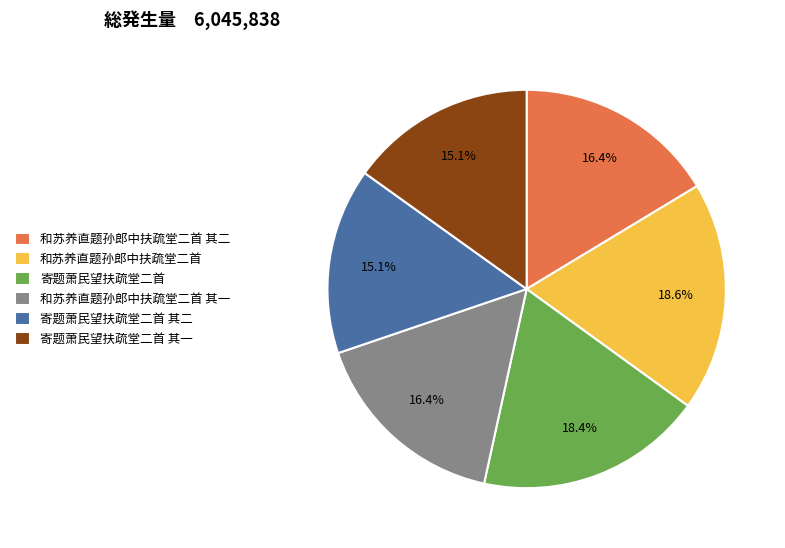

Between 和苏养直题孙郎中扶疏堂二首 and 寄题萧民望扶疏堂二首 其一, which is larger?

和苏养直题孙郎中扶疏堂二首